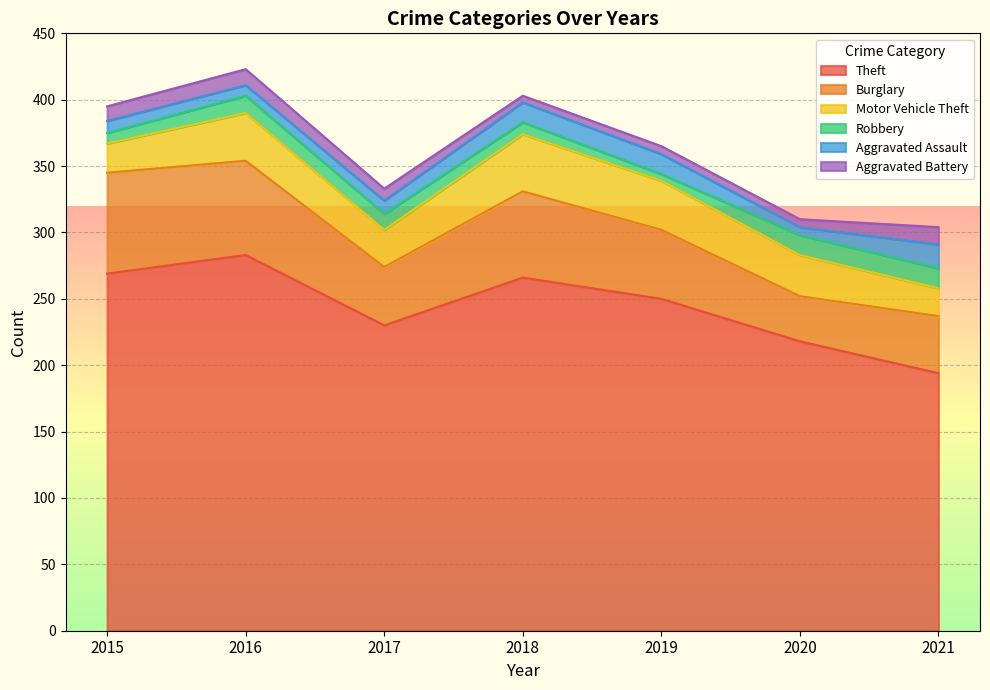

True or false: Robbery and Burglary cross at least once.

False